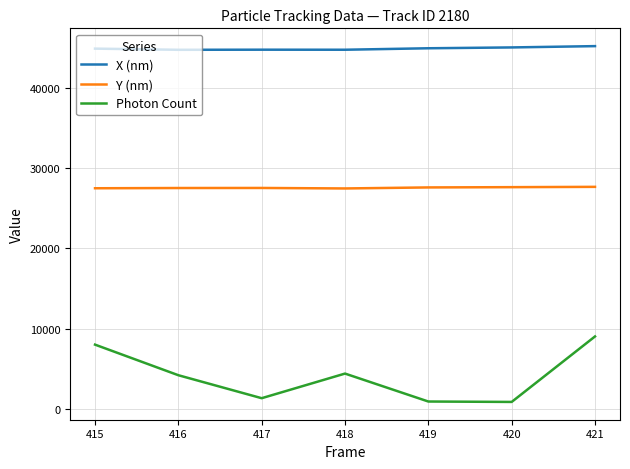

At which category does Photon Count reach its first local peak?

418